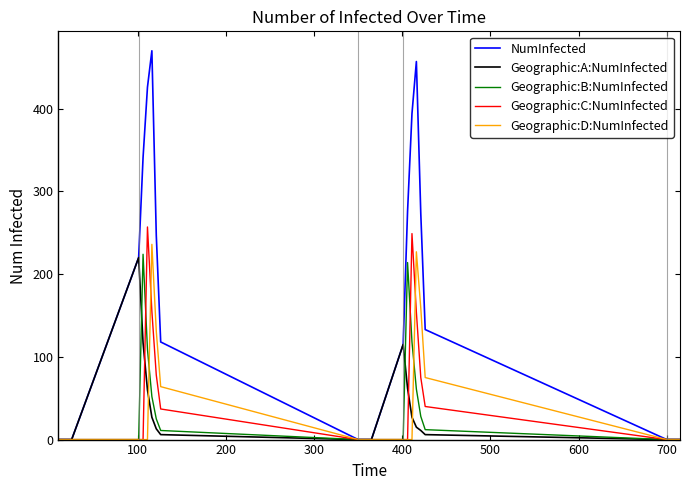

What are all the series names shown in the legend?

NumInfected, Geographic:A:NumInfected, Geographic:B:NumInfected, Geographic:C:NumInfected, Geographic:D:NumInfected